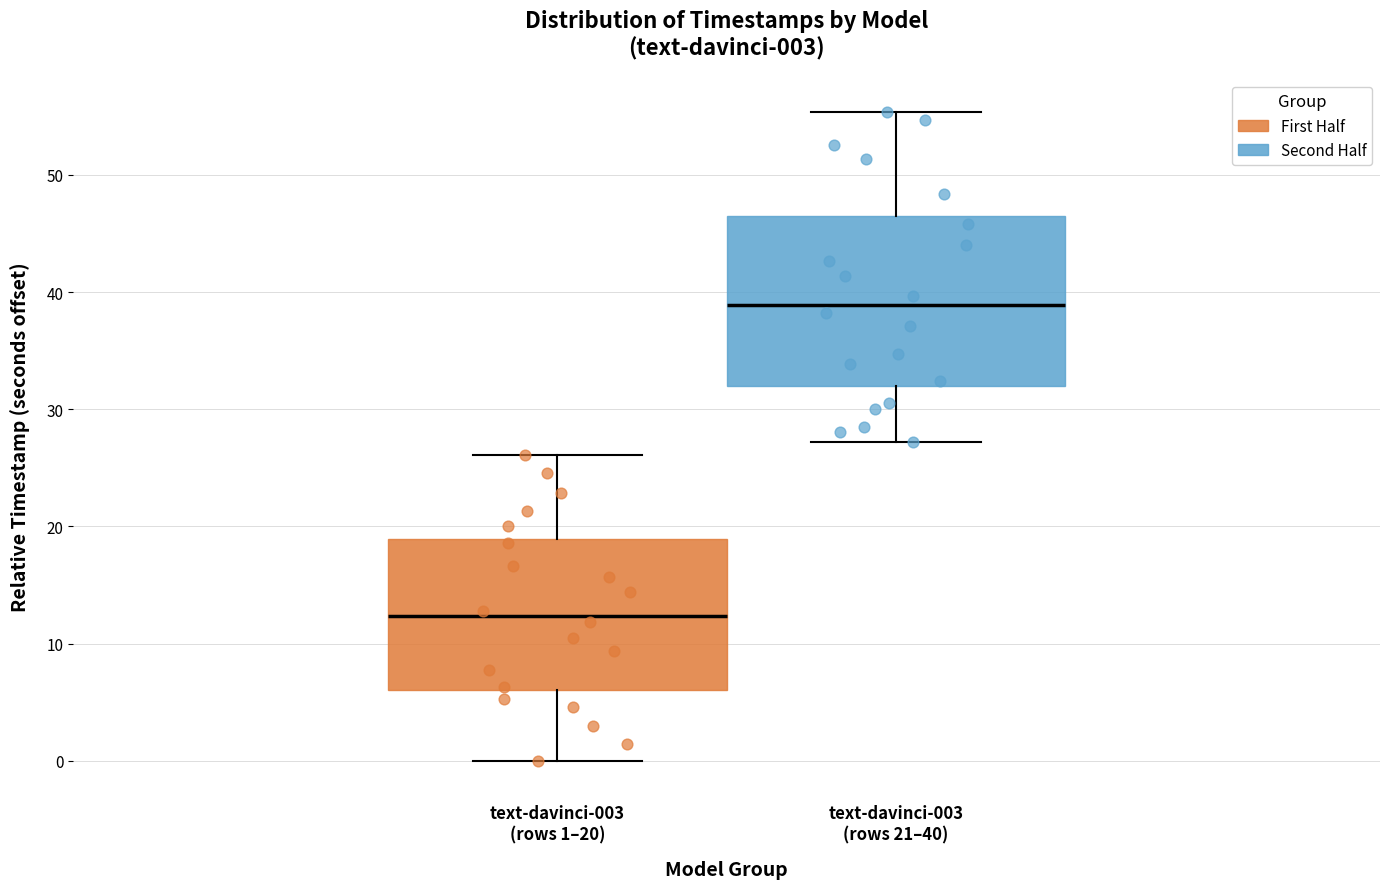

Comparing the boxes themselves (not the whiskers), which one is the tallest?

text-davinci-003 (rows 21–40)